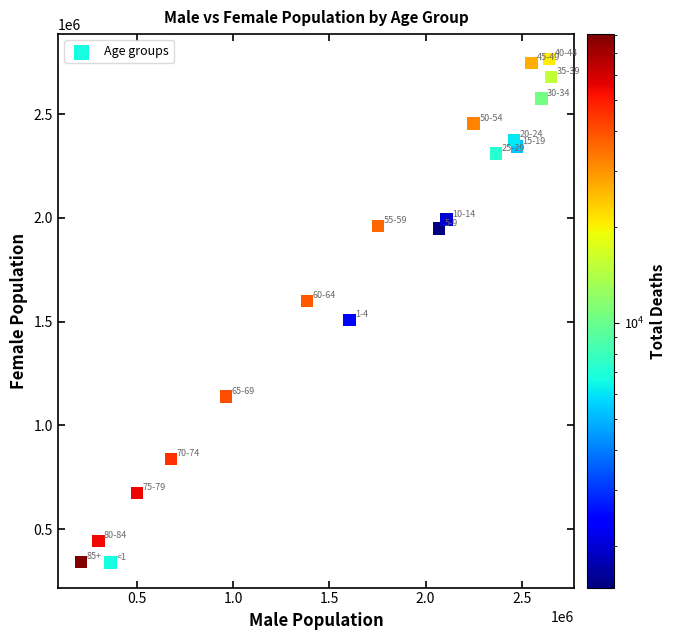

What is the range of Y values (max minus min)?

2423737